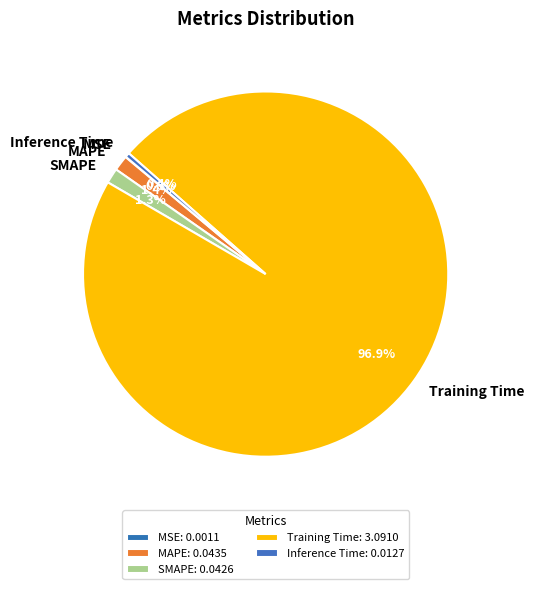

Which has a higher value, Inference Time or MAPE?

MAPE